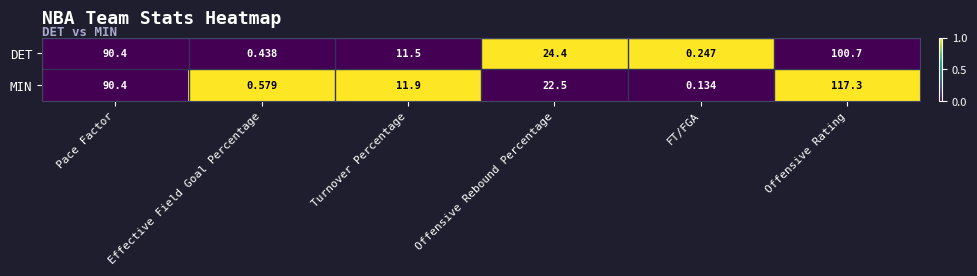

Where does the DET series first go above 24?

Pace Factor